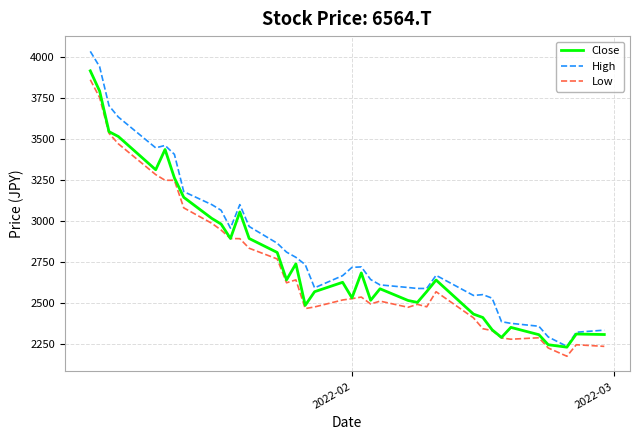

Which series has the largest range (max minus min)?

High